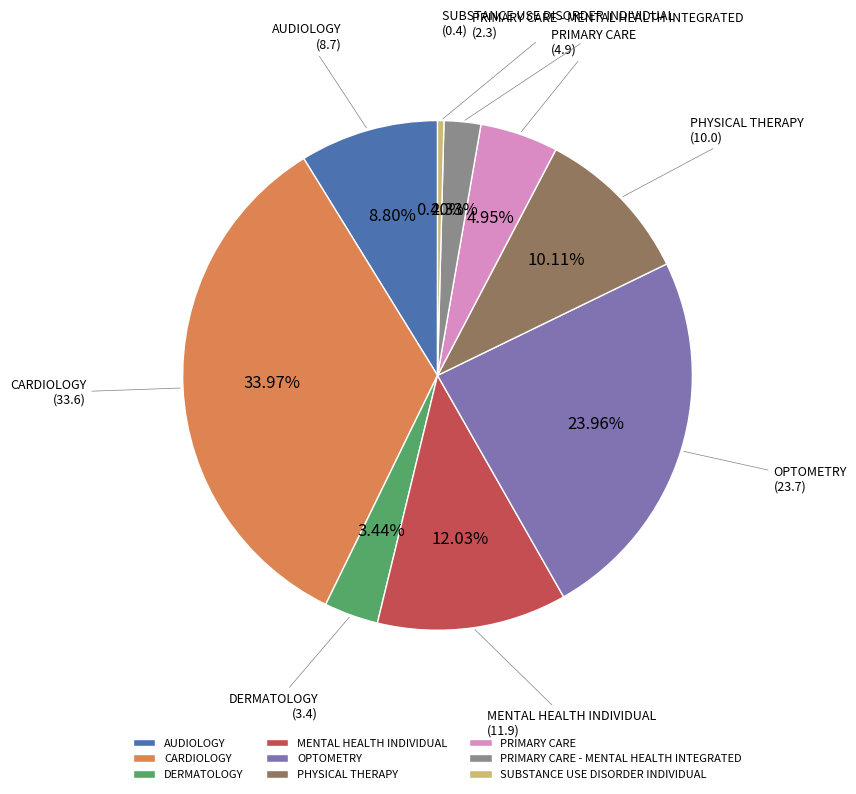

What is the total percentage of CARDIOLOGY and SUBSTANCE USE DISORDER INDIVIDUAL?

34.4%